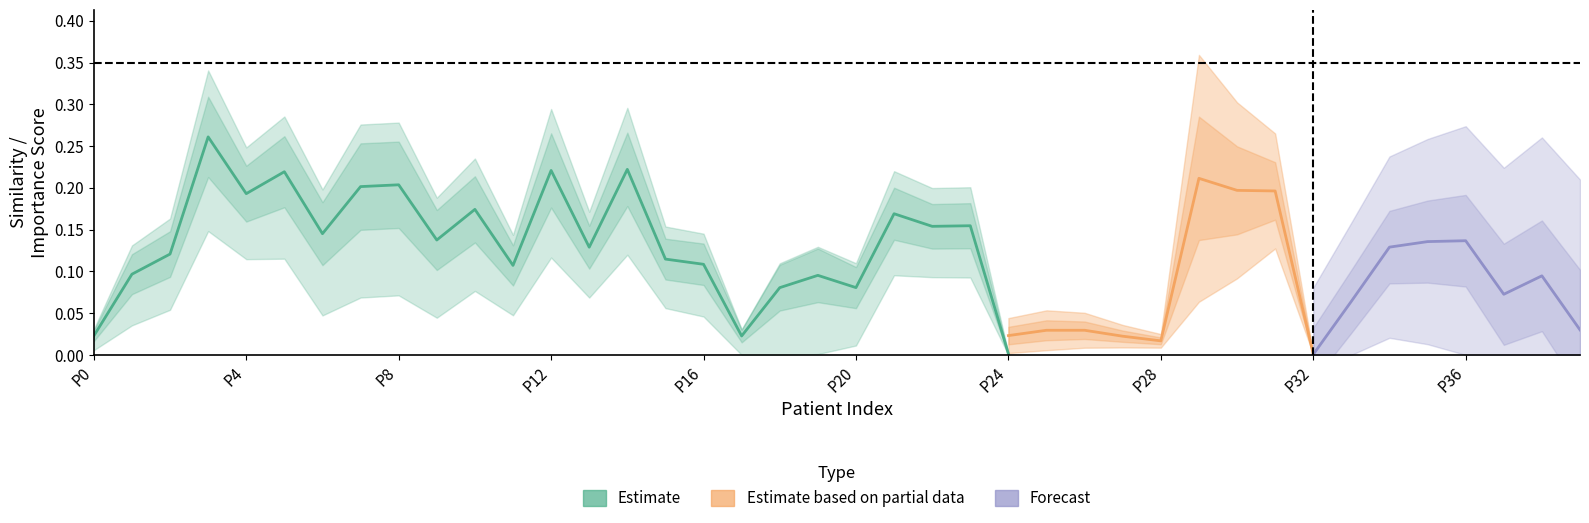

Is it true that weight equals 0.0 at 38?

False